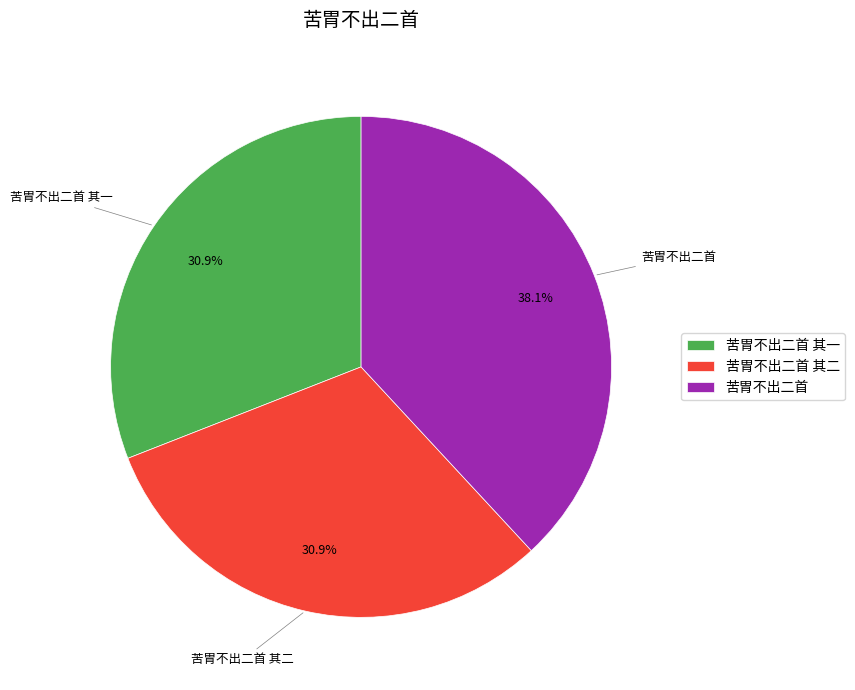

Is there a majority slice in this chart?

No